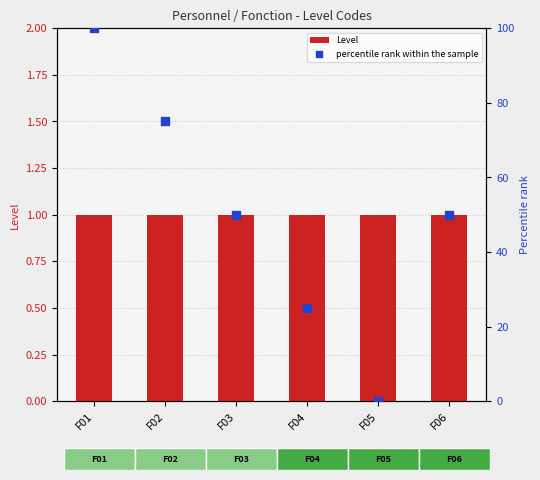

Which series has the widest spread of Y values?

percentile rank within the sample